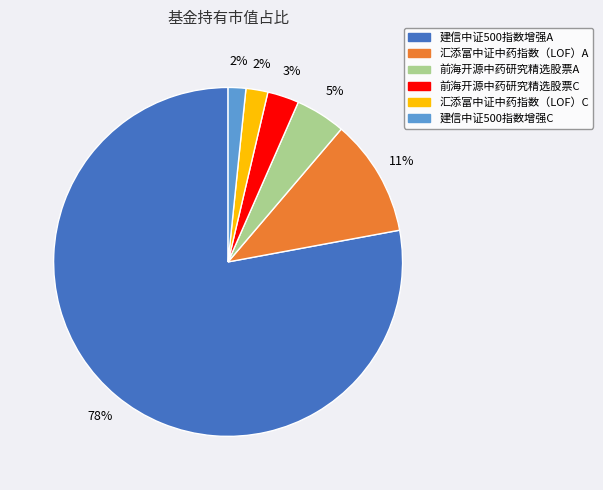

To the nearest percent, what percentage of the pie is 汇添富中证中药指数（LOF）C?

2%